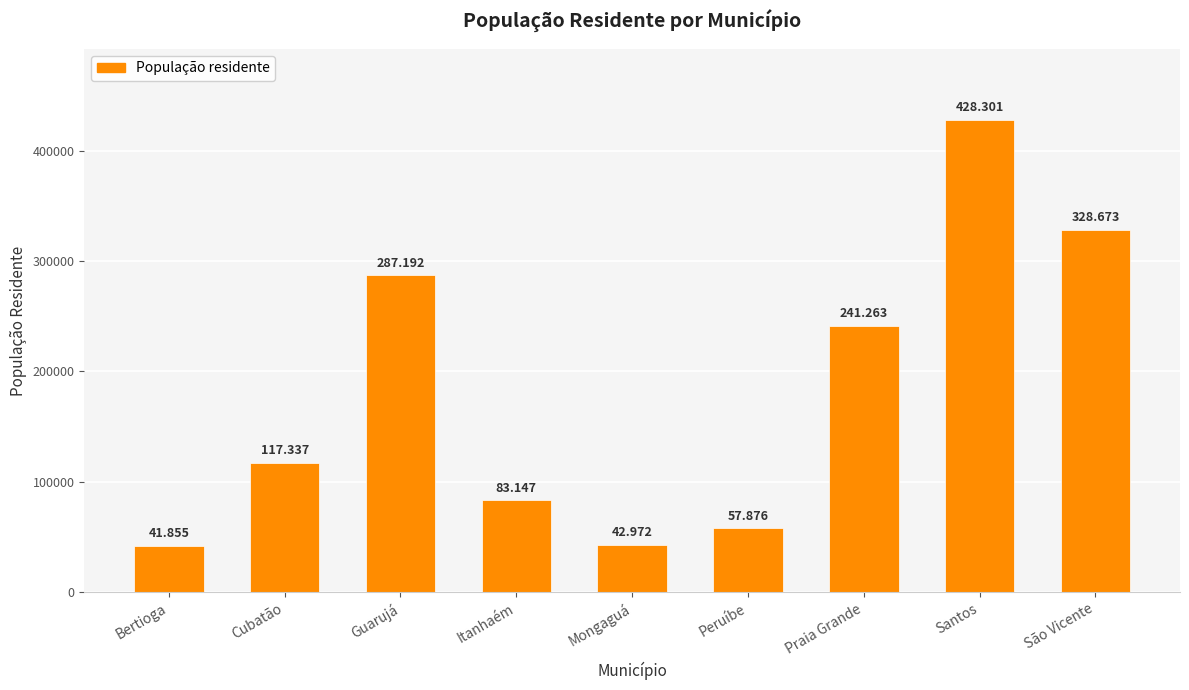

Reading right to left, what are all the values shown in this chart?

São Vicente=328673	Santos=428301	Praia Grande=241263	Peruíbe=57876	Mongaguá=42972	Itanhaém=83147	Guarujá=287192	Cubatão=117337	Bertioga=41855